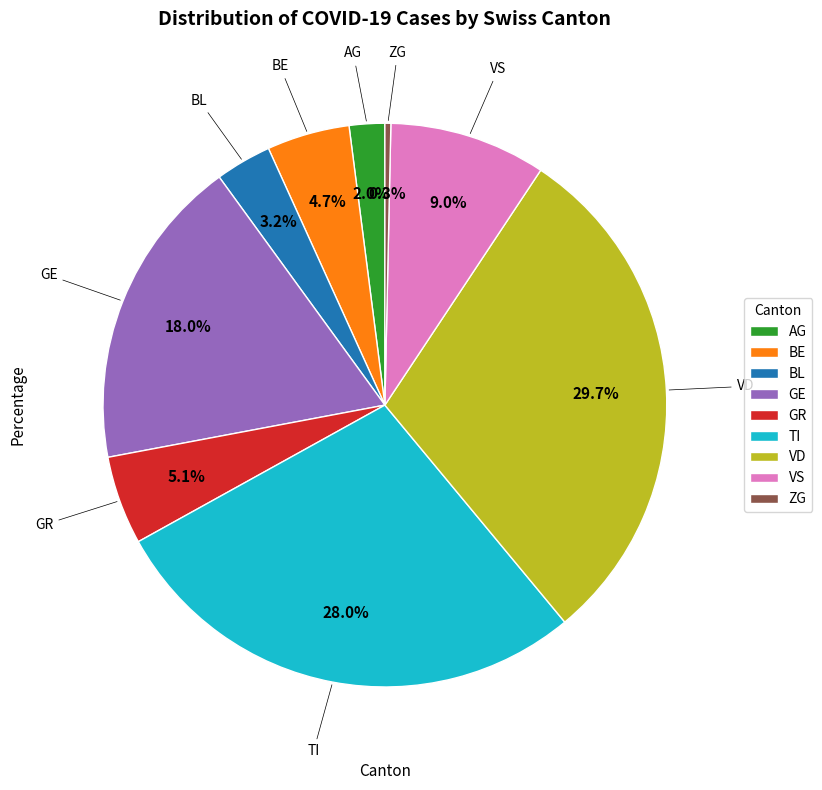

Which has a higher value, GE or VD?

VD